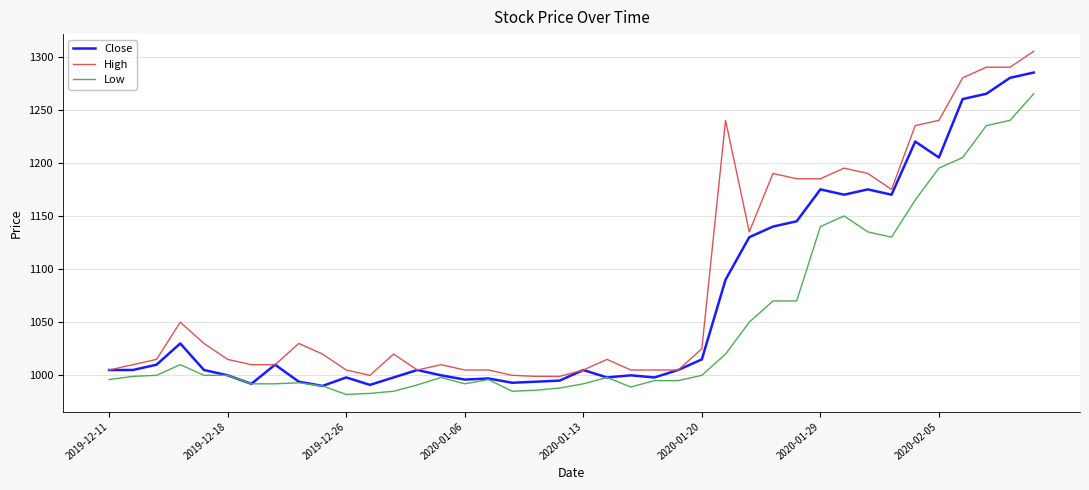

Is this an area chart (filled region under the line)?

No